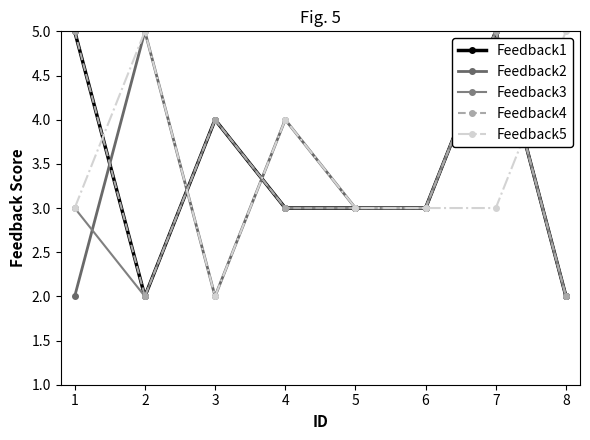

Reading left to right, extract all data points from this chart.

Feedback1: 5	2	4	3	3	3	5	2
Feedback2: 2	5	2	4	3	3	5	2
Feedback3: 3	2	4	3	3	3	5	2
Feedback4: 5	2	4	3	3	3	5	2
Feedback5: 3	5	2	4	3	3	3	5